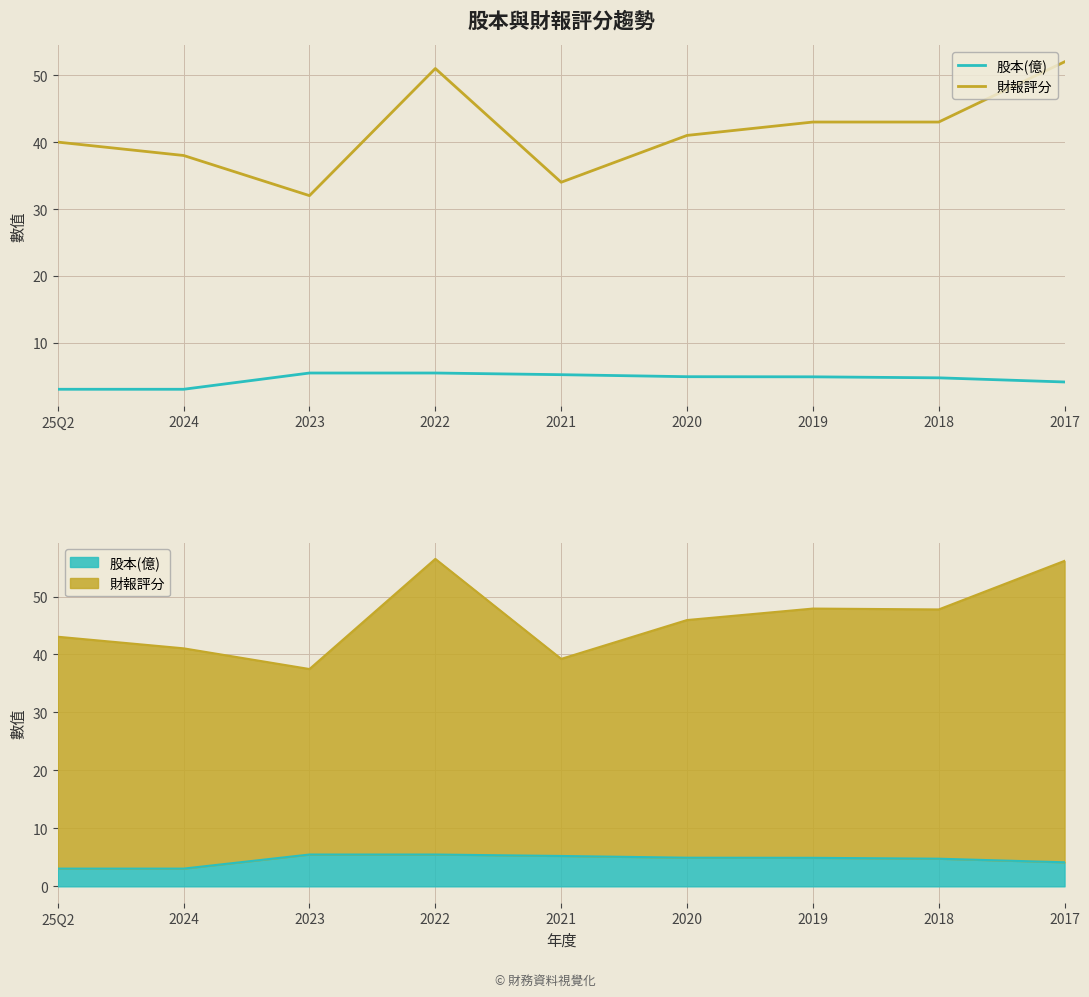

Is it true that 股本(億) equals 5.5 at 2023?

True